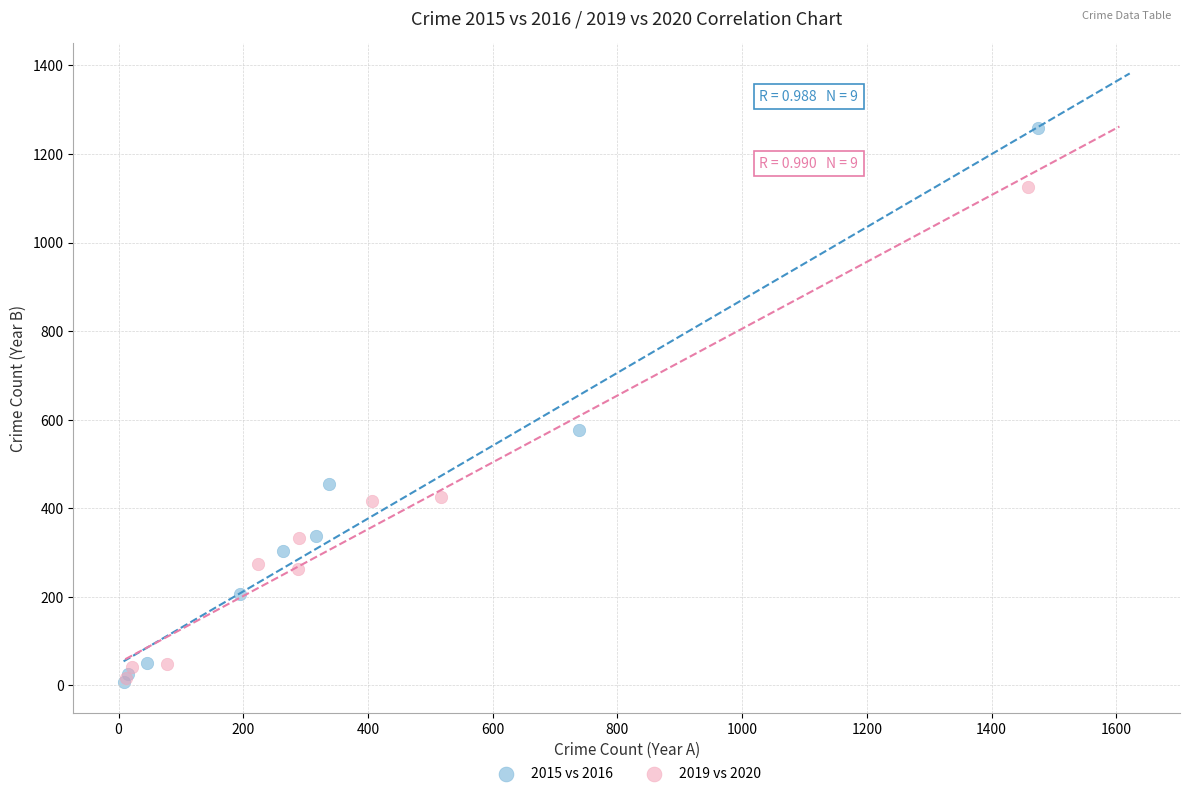

Which series reaches the maximum Y coordinate?

2015 vs 2016